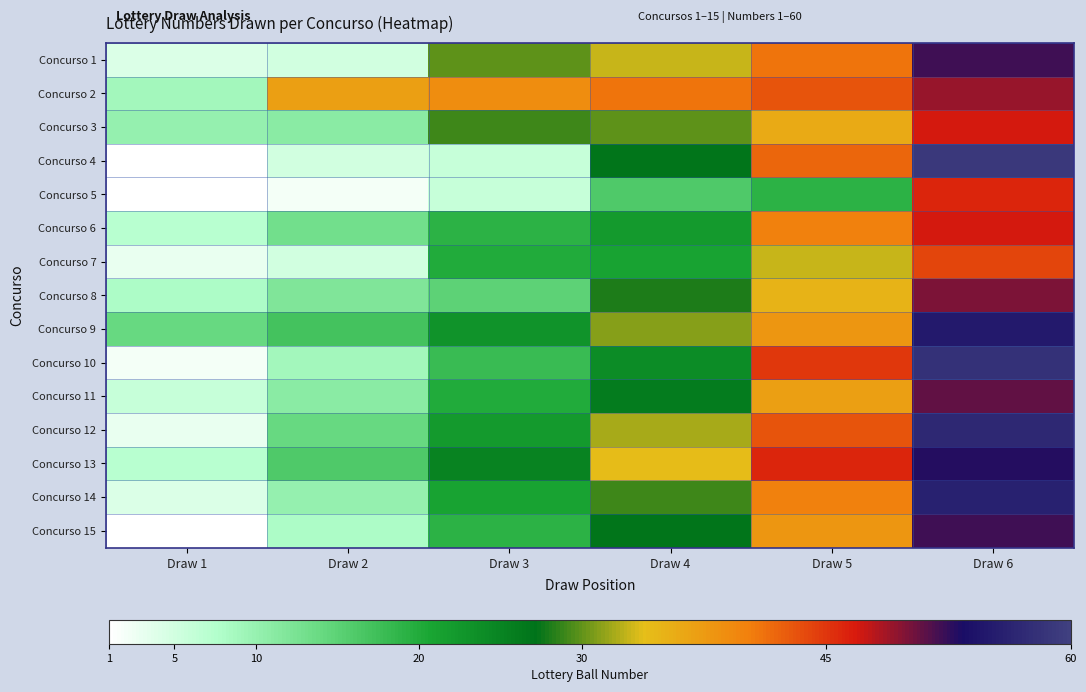

Reading left to right, list all the values displayed in this chart.

Concurso 1: Draw 1=4	Draw 2=5	Draw 3=30	Draw 4=33	Draw 5=41	Draw 6=52
Concurso 2: Draw 1=9	Draw 2=37	Draw 3=39	Draw 4=41	Draw 5=43	Draw 6=49
Concurso 3: Draw 1=10	Draw 2=11	Draw 3=29	Draw 4=30	Draw 5=36	Draw 6=47
Concurso 4: Draw 1=1	Draw 2=5	Draw 3=6	Draw 4=27	Draw 5=42	Draw 6=59
Concurso 5: Draw 1=1	Draw 2=2	Draw 3=6	Draw 4=16	Draw 5=19	Draw 6=46
Concurso 6: Draw 1=7	Draw 2=13	Draw 3=19	Draw 4=22	Draw 5=40	Draw 6=47
Concurso 7: Draw 1=3	Draw 2=5	Draw 3=20	Draw 4=21	Draw 5=33	Draw 6=44
Concurso 8: Draw 1=8	Draw 2=12	Draw 3=15	Draw 4=28	Draw 5=35	Draw 6=50
Concurso 9: Draw 1=14	Draw 2=17	Draw 3=23	Draw 4=31	Draw 5=38	Draw 6=55
Concurso 10: Draw 1=2	Draw 2=9	Draw 3=18	Draw 4=24	Draw 5=45	Draw 6=58
Concurso 11: Draw 1=6	Draw 2=11	Draw 3=20	Draw 4=26	Draw 5=37	Draw 6=51
Concurso 12: Draw 1=3	Draw 2=14	Draw 3=22	Draw 4=32	Draw 5=43	Draw 6=57
Concurso 13: Draw 1=7	Draw 2=16	Draw 3=25	Draw 4=34	Draw 5=46	Draw 6=53
Concurso 14: Draw 1=4	Draw 2=10	Draw 3=21	Draw 4=29	Draw 5=40	Draw 6=56
Concurso 15: Draw 1=1	Draw 2=8	Draw 3=19	Draw 4=27	Draw 5=38	Draw 6=52